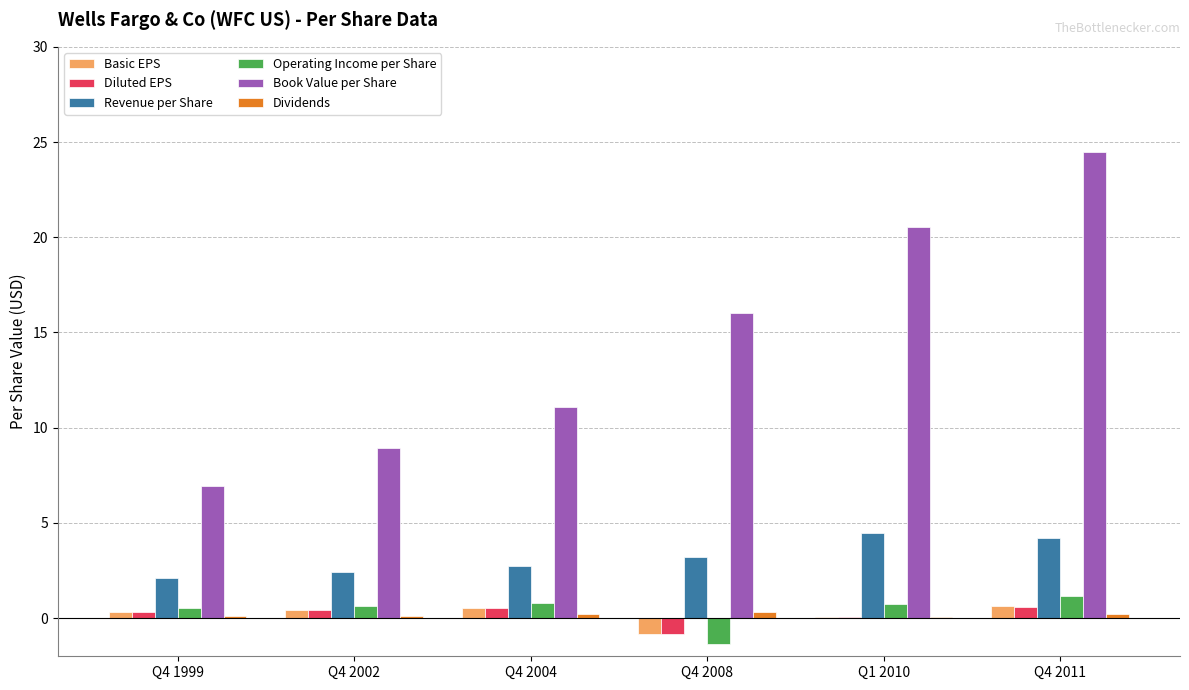

Which series changed the most between Q4 2008 and Q4 2011?

Book Value per Share